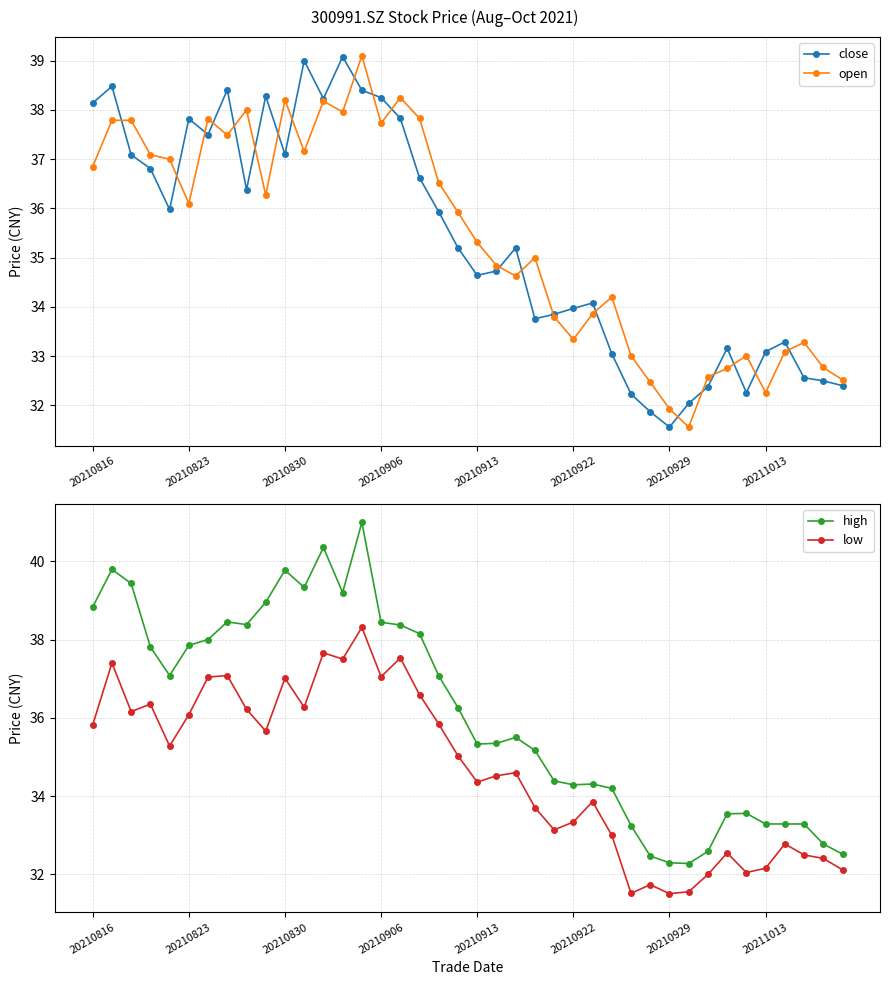

Which category has the highest value across all series?

14